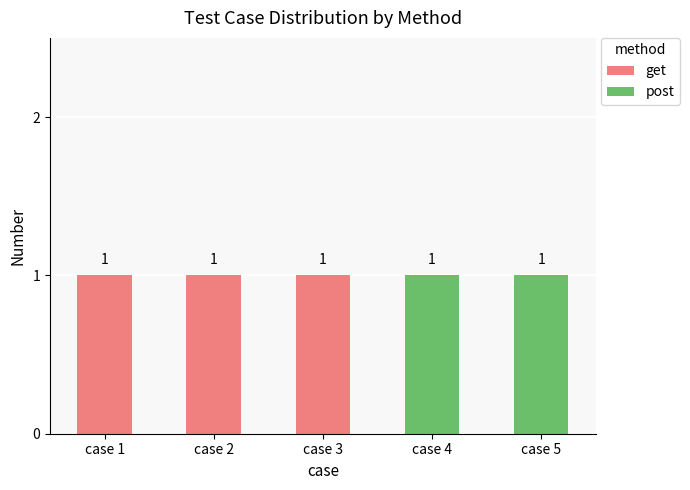

What is the sum of all get values?

3